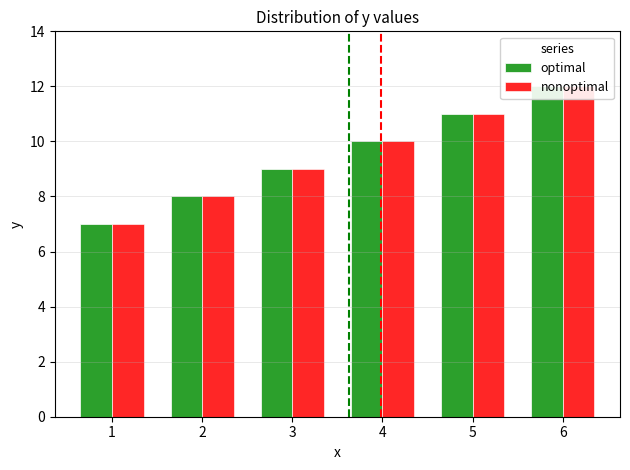

Is the value of nonoptimal at 1 greater than the value of optimal at 1?

No